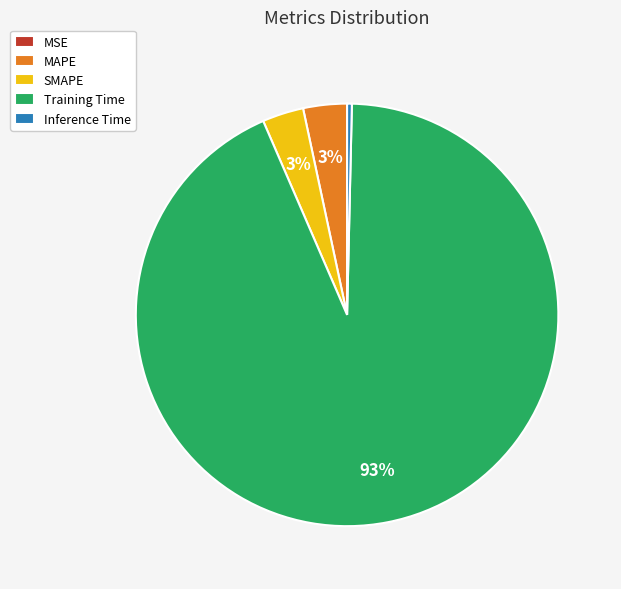

Between Training Time and SMAPE, which is larger?

Training Time